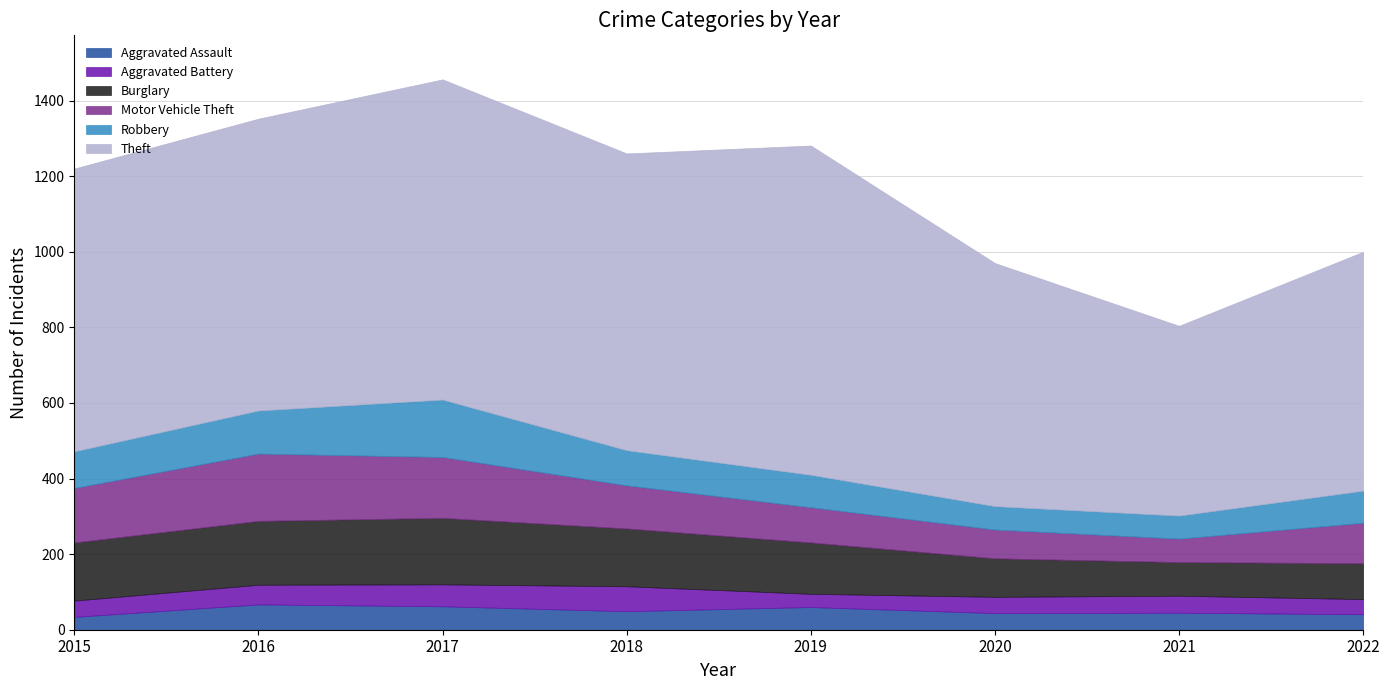

What is the difference between the second highest and minimum values in the Robbery series?

53